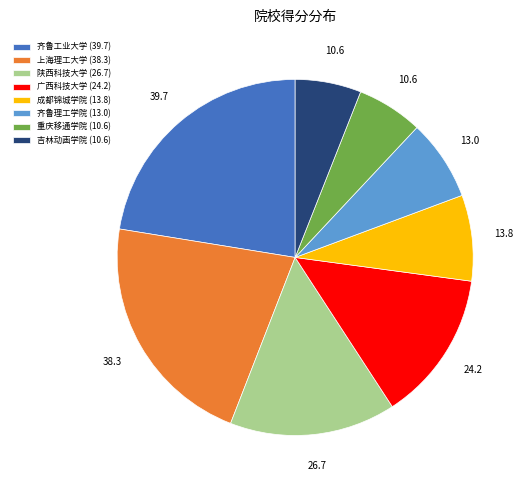

Which has a higher value, 广西科技大学 or 吉林动画学院?

广西科技大学